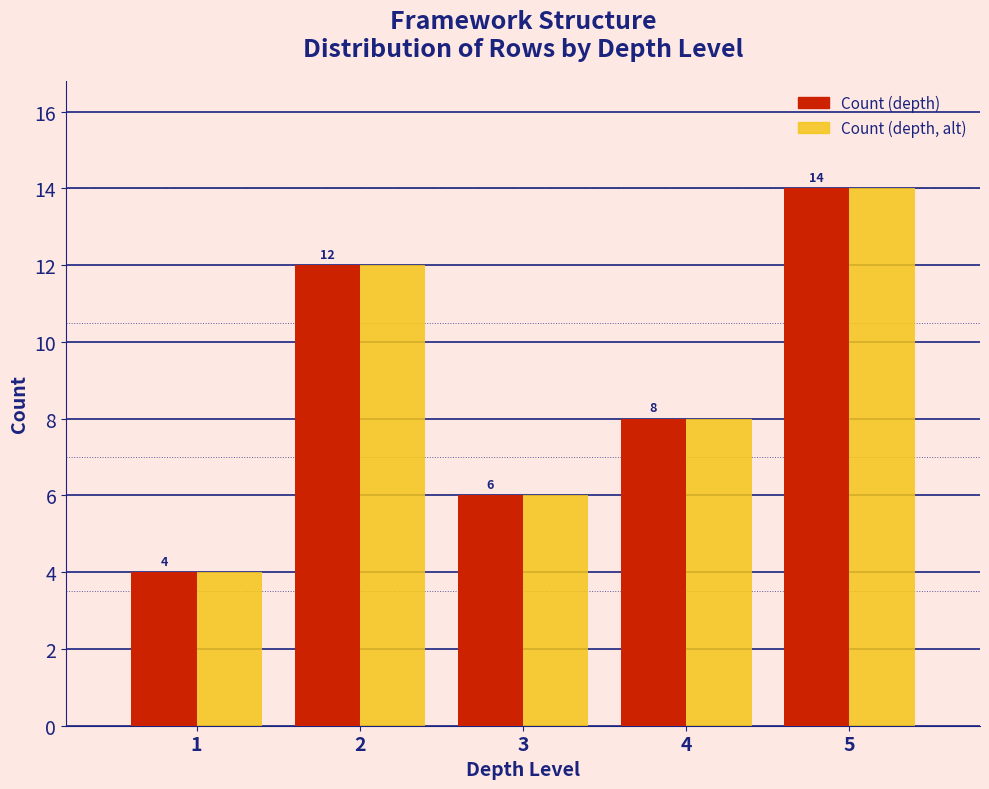

Reading right to left, extract all data points from this chart.

Count (depth): 5=14	4=8	3=6	2=12	1=4
Count (depth, alt): 5=14	4=8	3=6	2=12	1=4